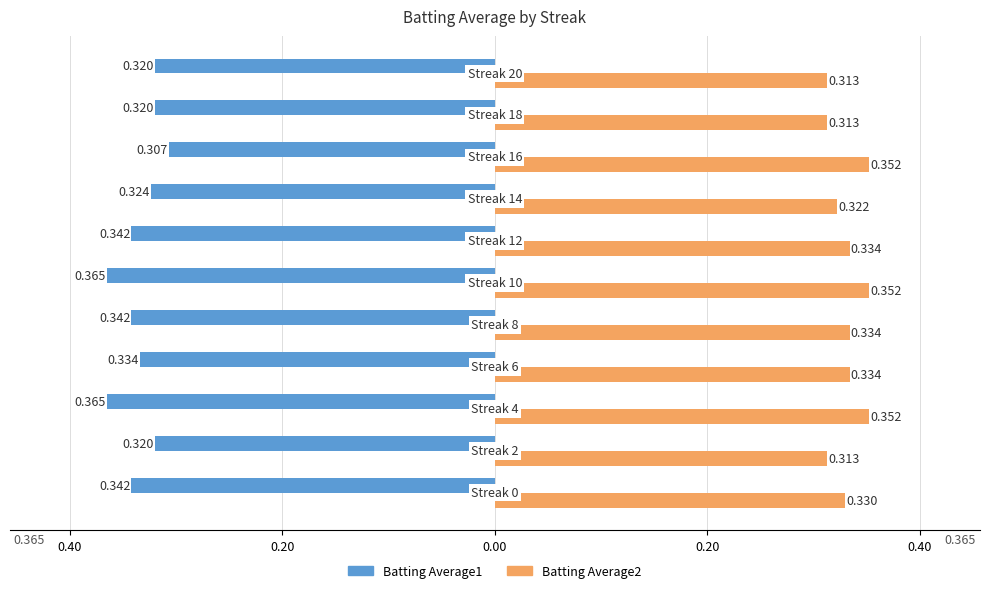

What are all the series names shown in the legend?

Batting Average1, Batting Average2